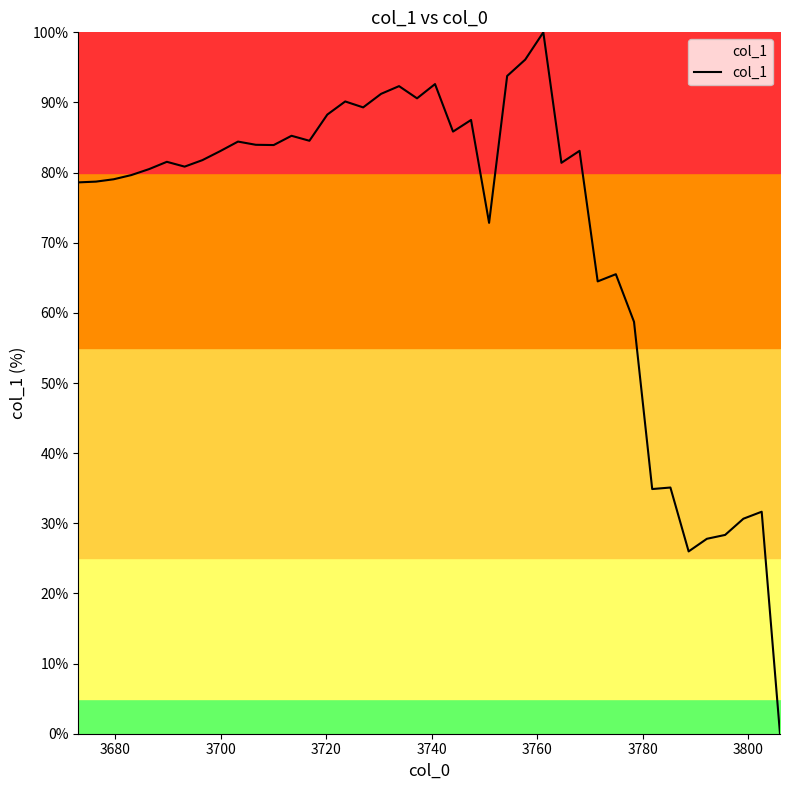

Does the chart have visible grid lines?

No